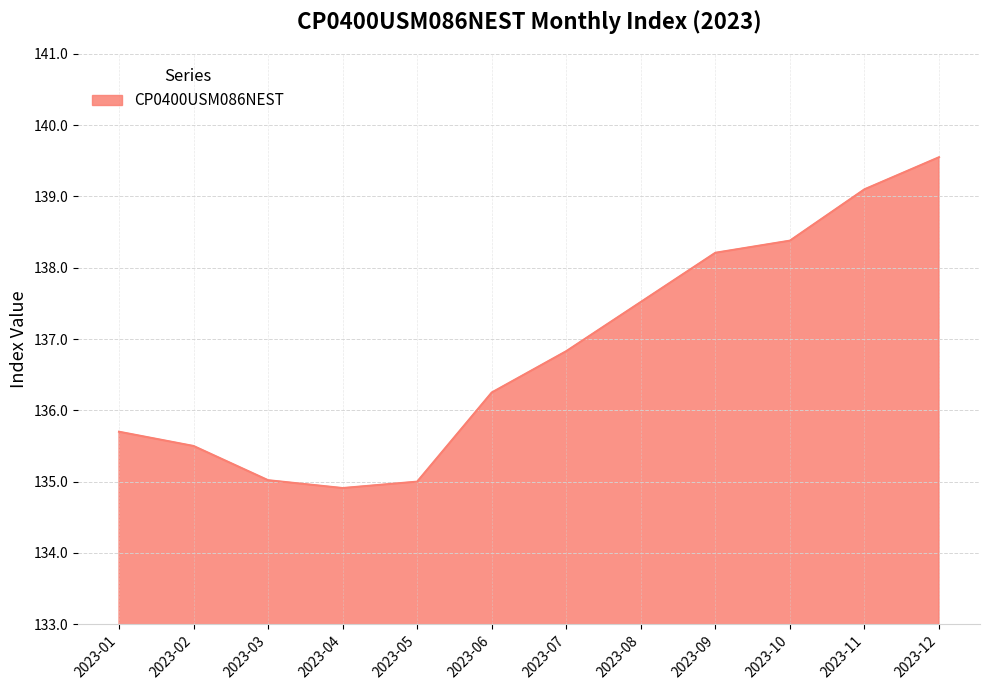

What value does the data have at 2023-11?

139.1